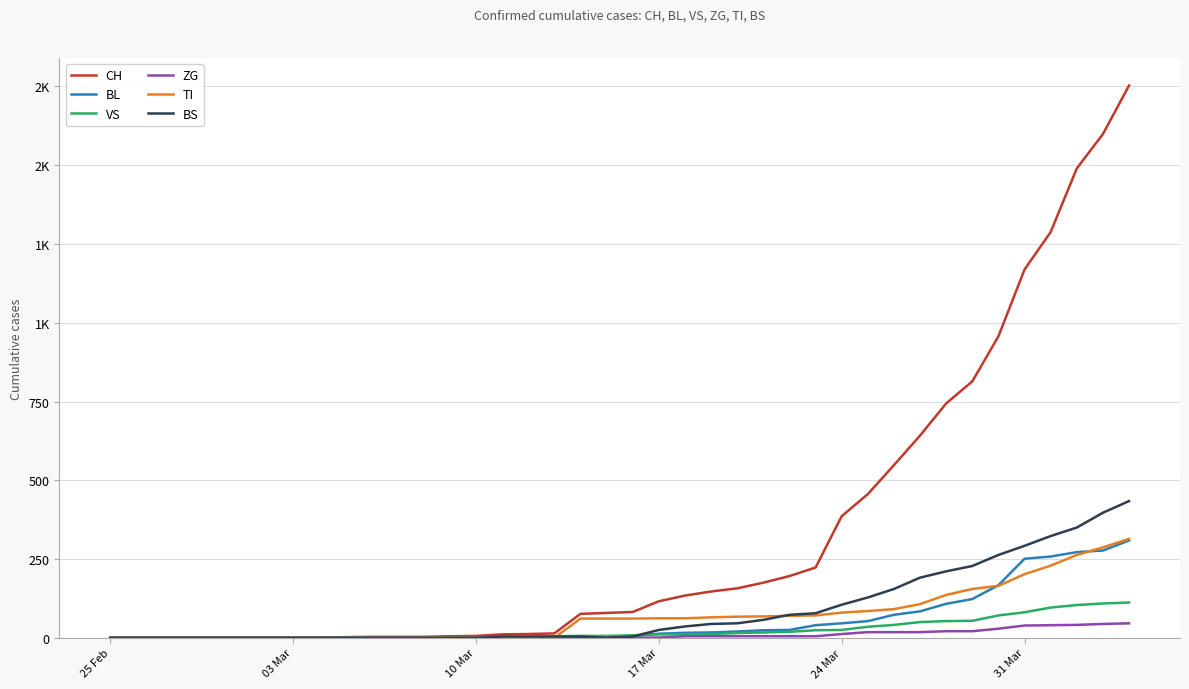

What is the difference between the second highest and second lowest values in the VS series?

109